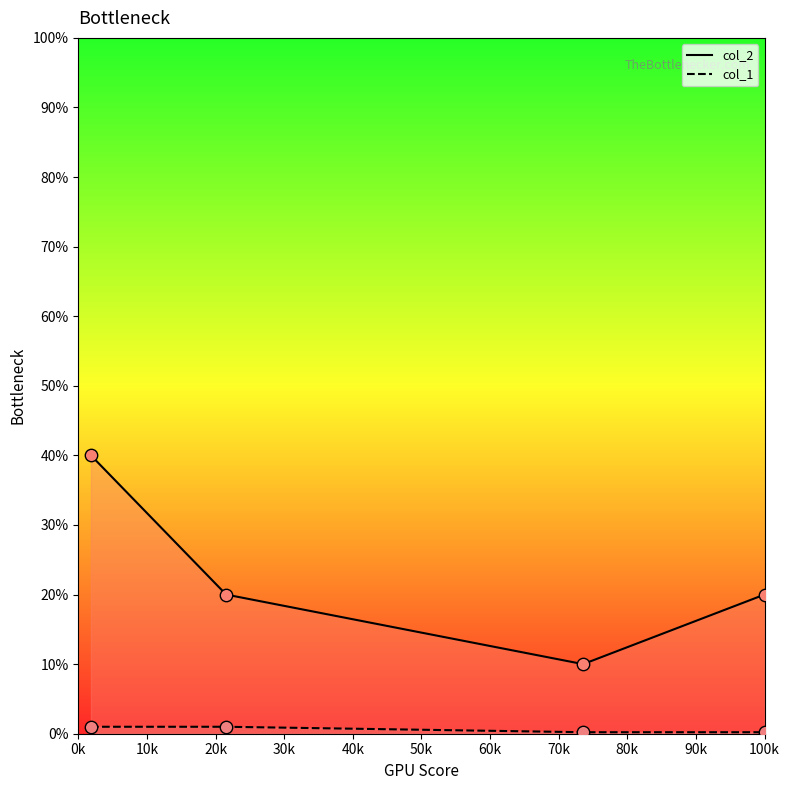

Which series has the largest total across all categories?

col_2